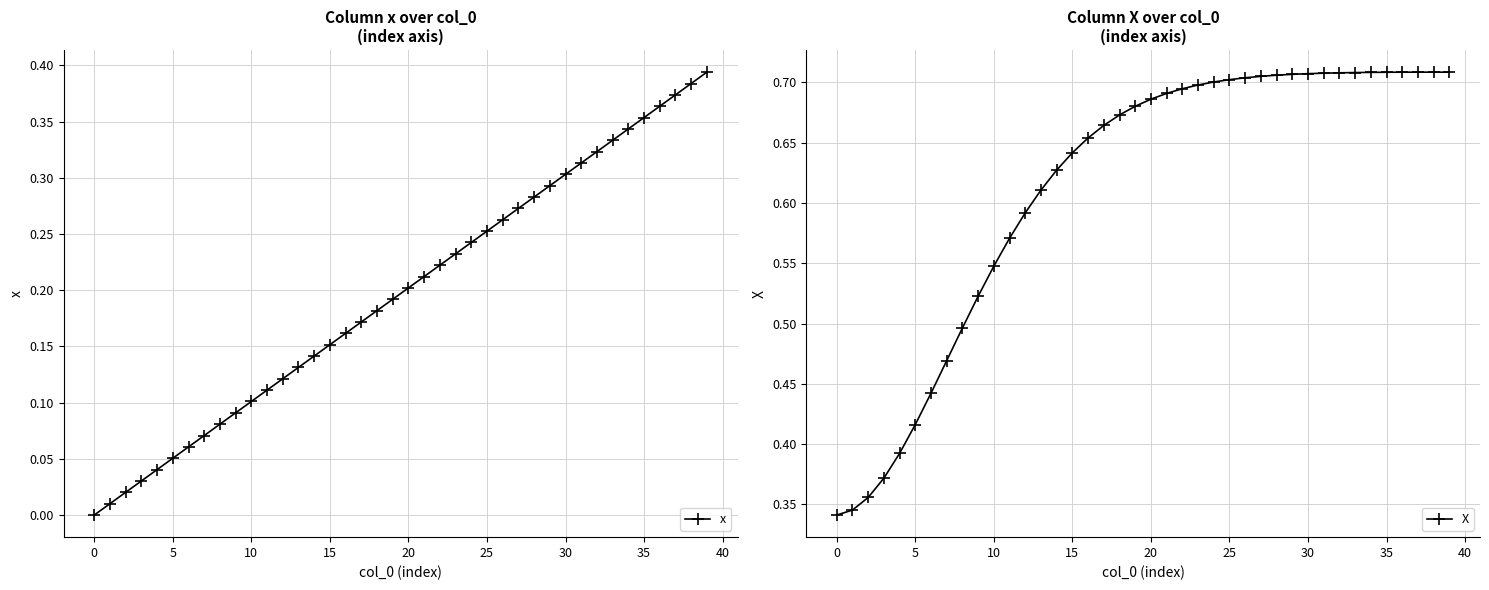

What is the difference between the maximum and minimum values in the x series?

0.4